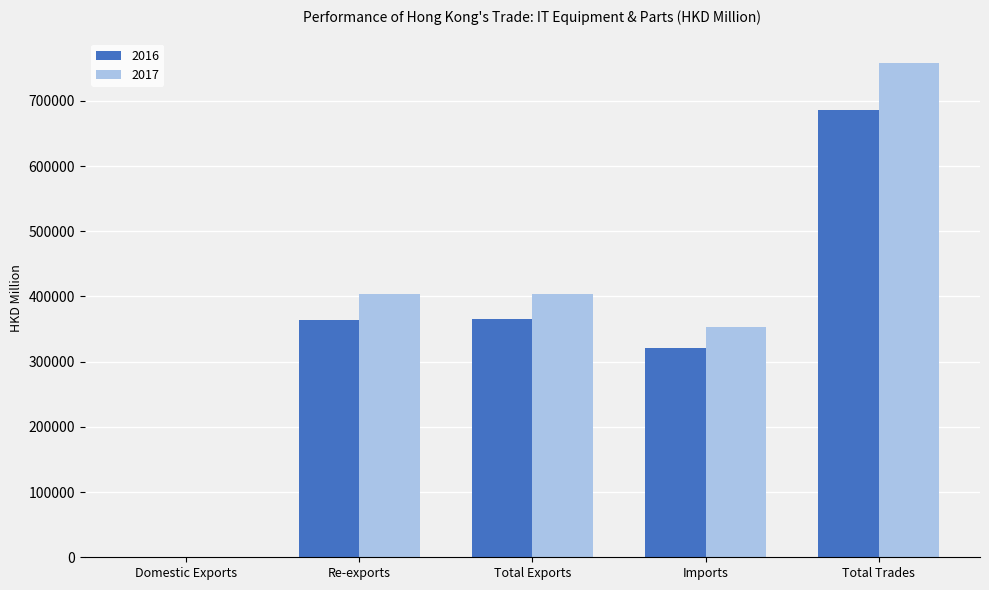

The 2016 series shows 203182.9 at Total Exports. True or false?

False